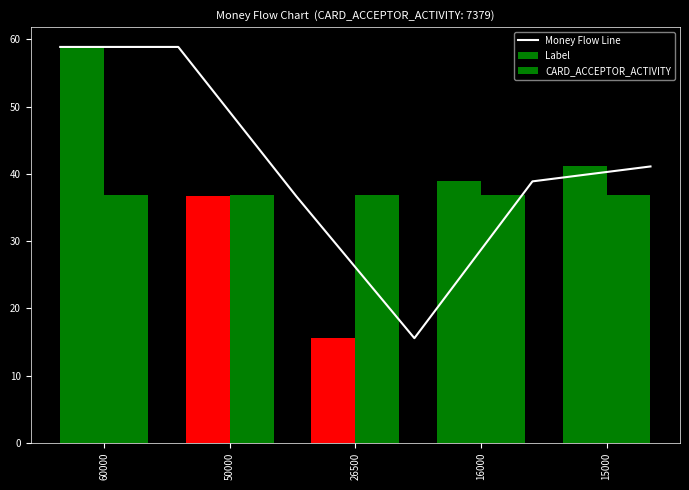

What is the highest value of the Money Flow Line series?

58.9